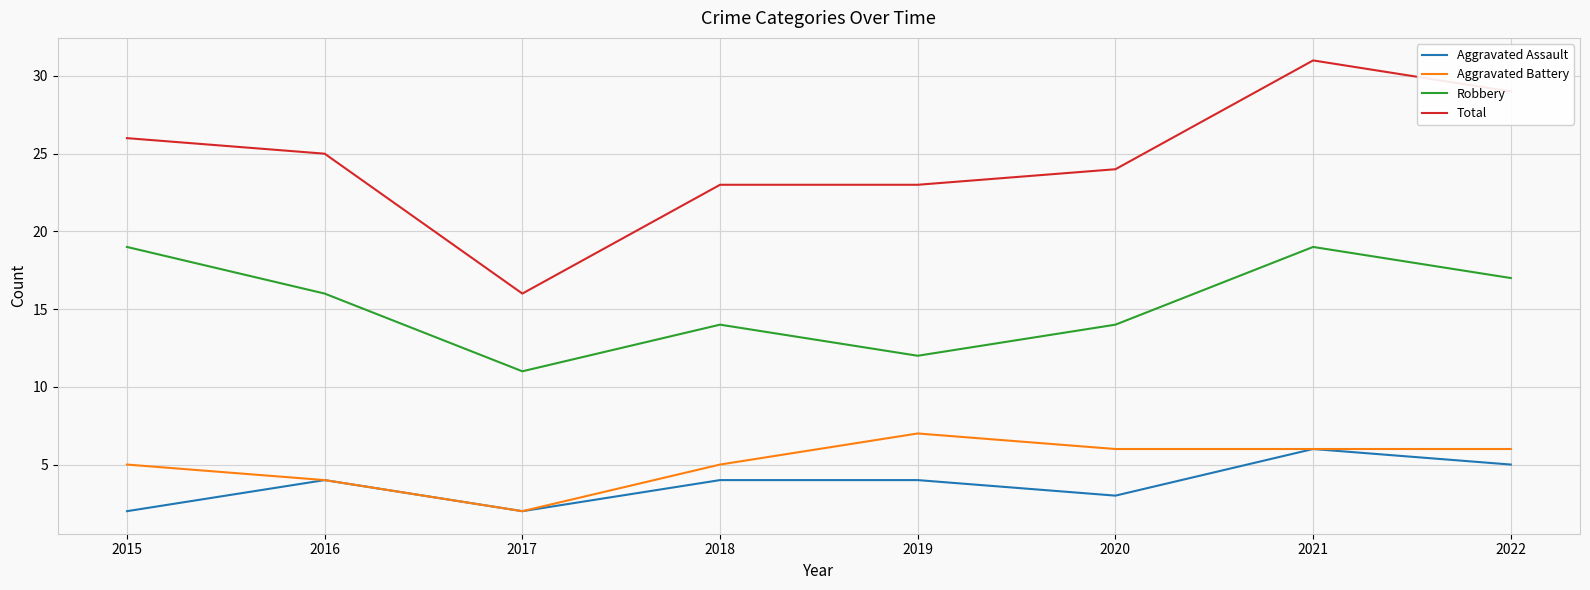

What is the total value across all series at 2016?

49